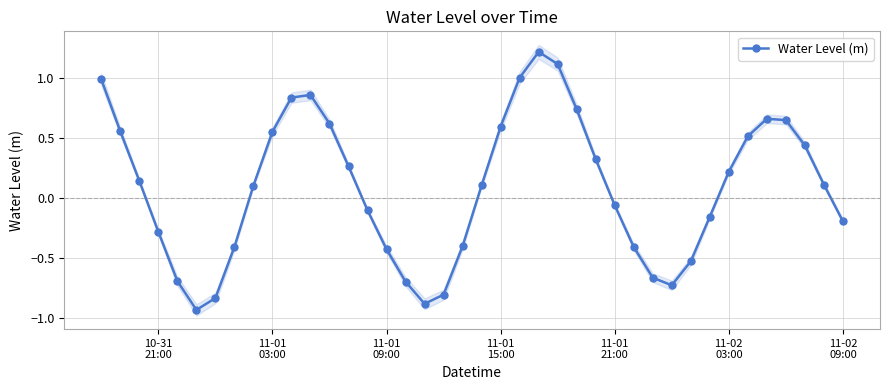

What is the difference between the second highest and second lowest values?

2.0